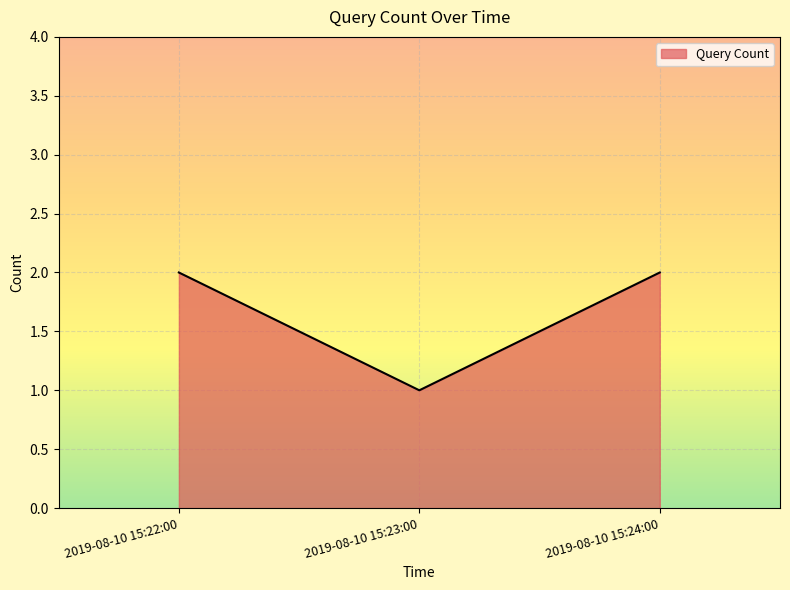

The value at 2019-08-10 15:24:00 is 1. True or false?

False